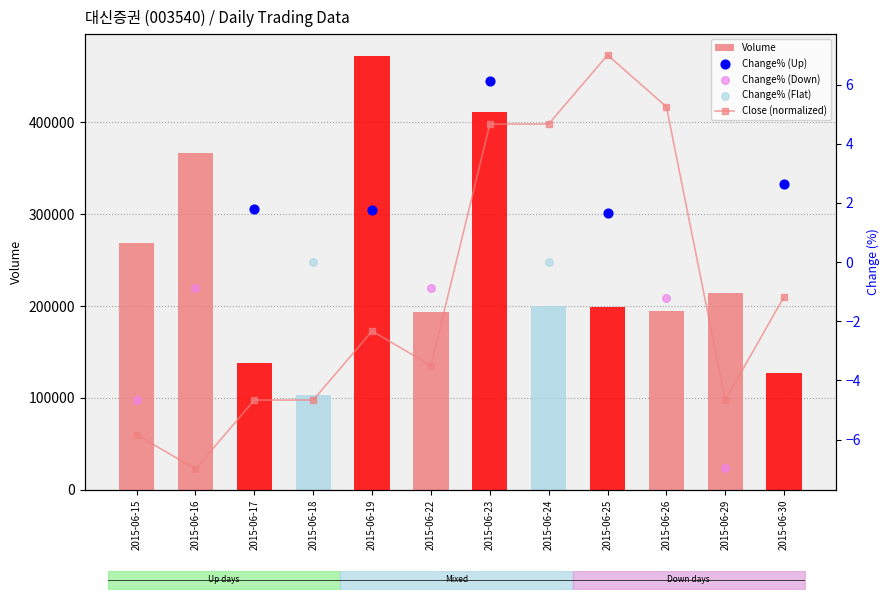

Is the value of Close at 2015-06-25 greater than the value of Volume at 2015-06-25?

No